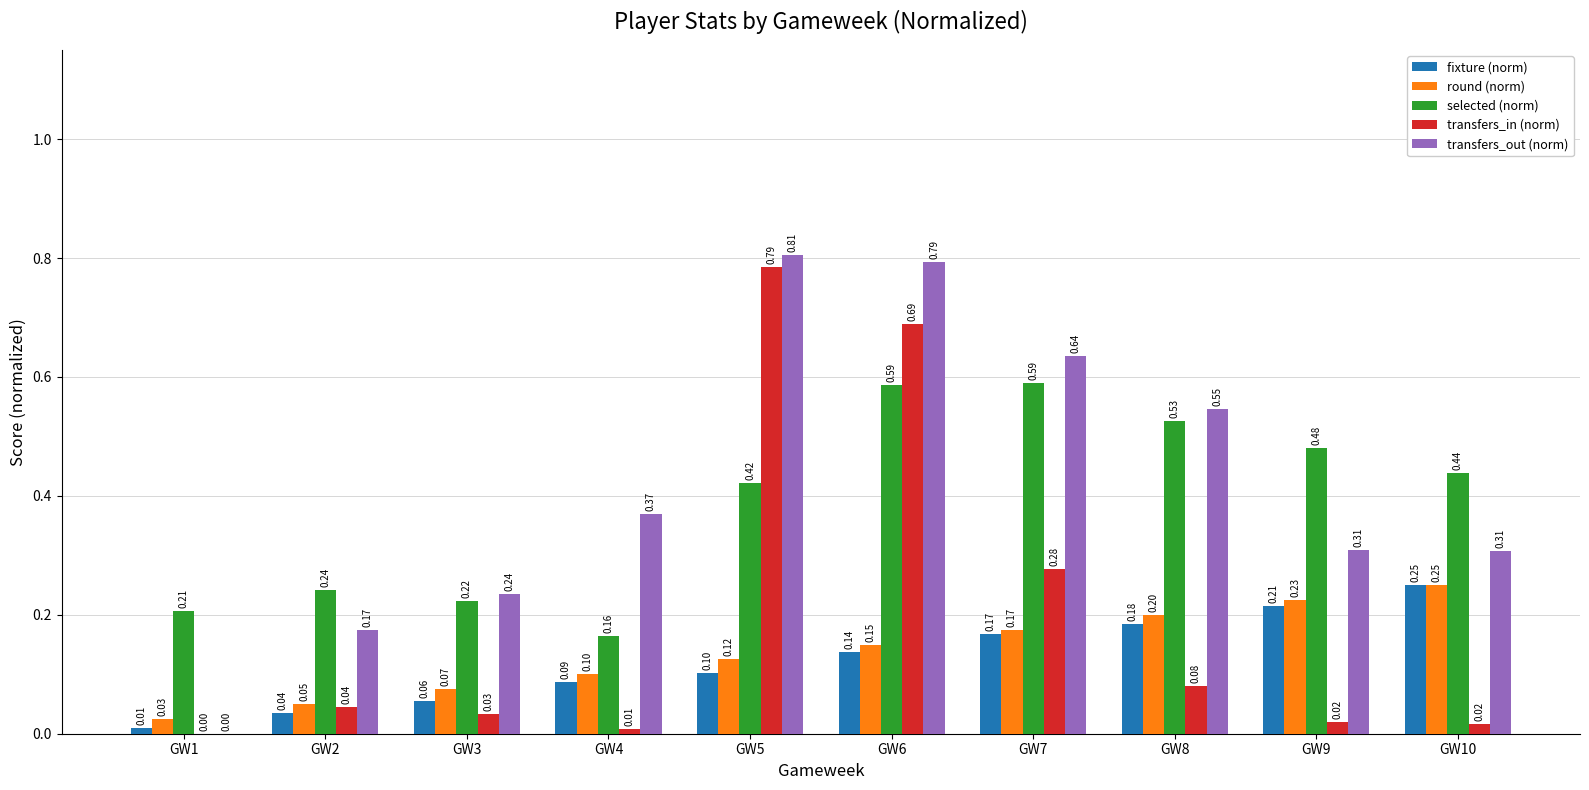

What is the sum of all selected (norm) values?

3.9